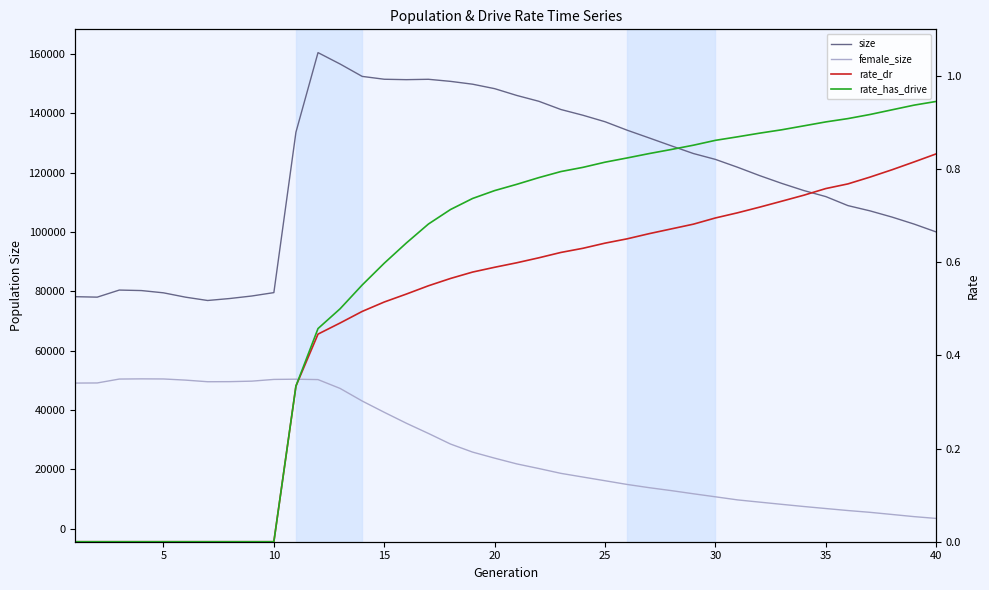

How many data points in rate_has_drive are above 0?

30